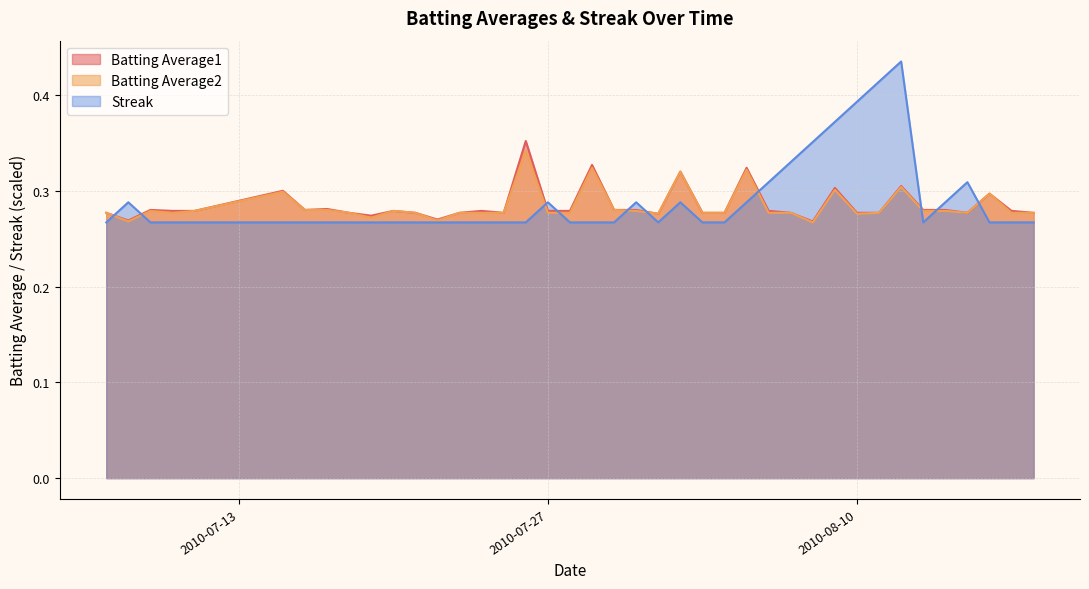

Which series has the largest range (max minus min)?

Streak